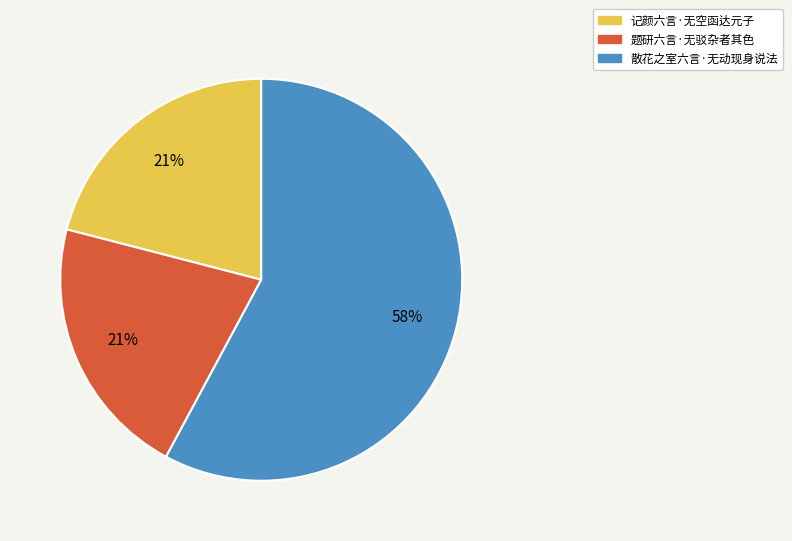

How many slices are in this pie chart?

3